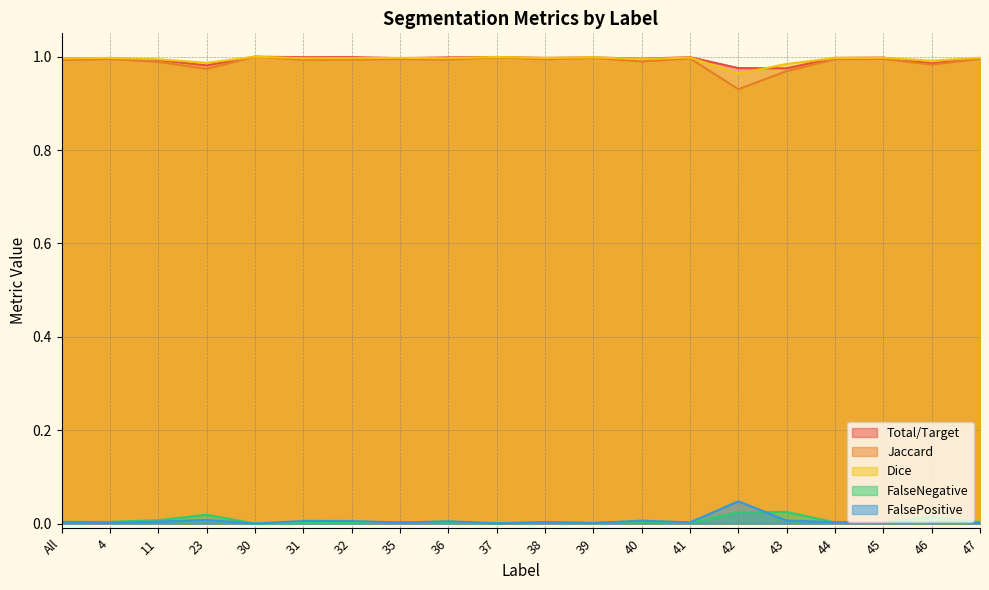

True or false: Dice and Jaccard cross at least once.

False